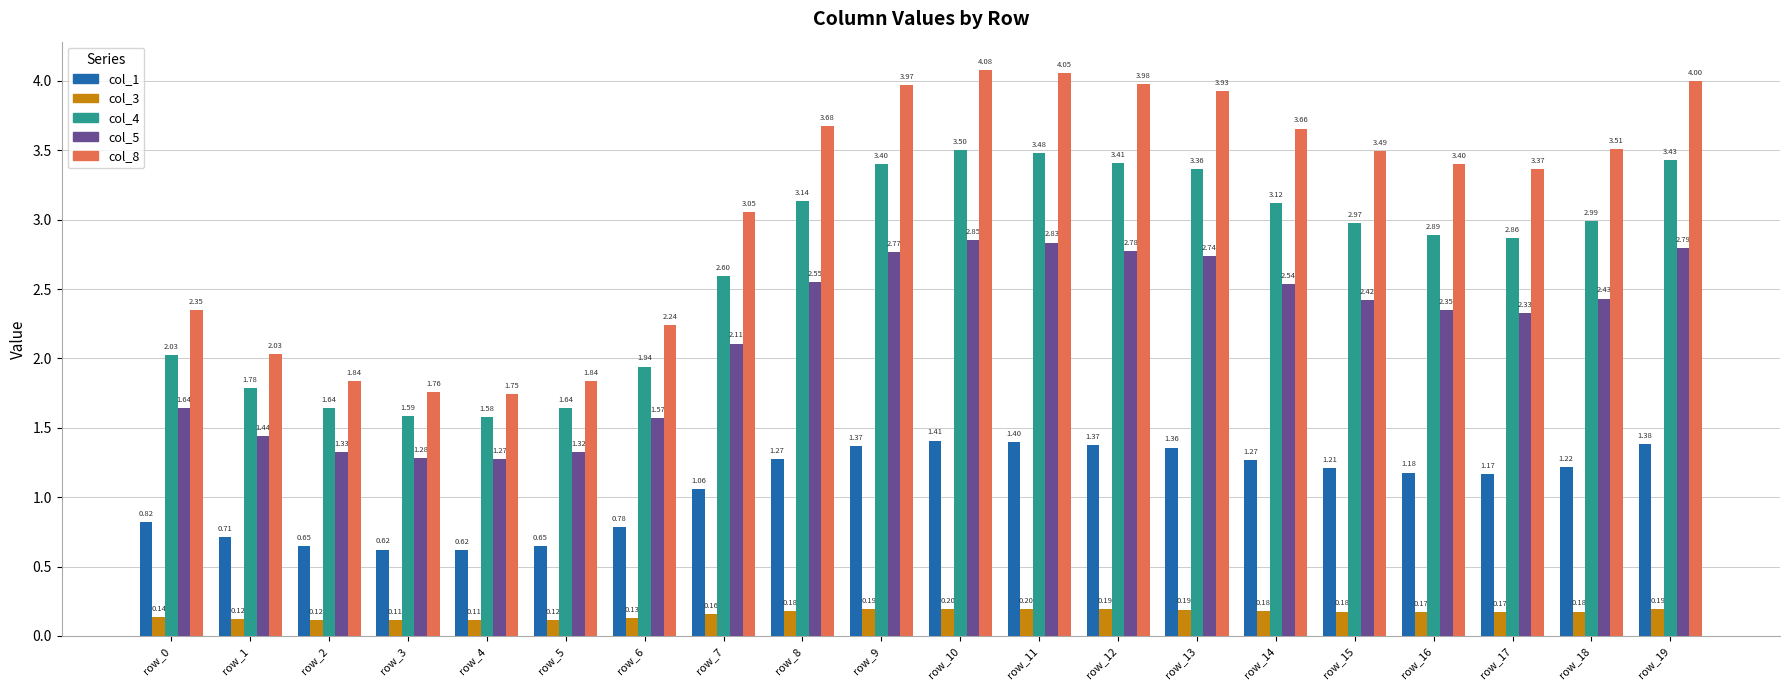

Which series changed the most between row_4 and row_9?

col_8